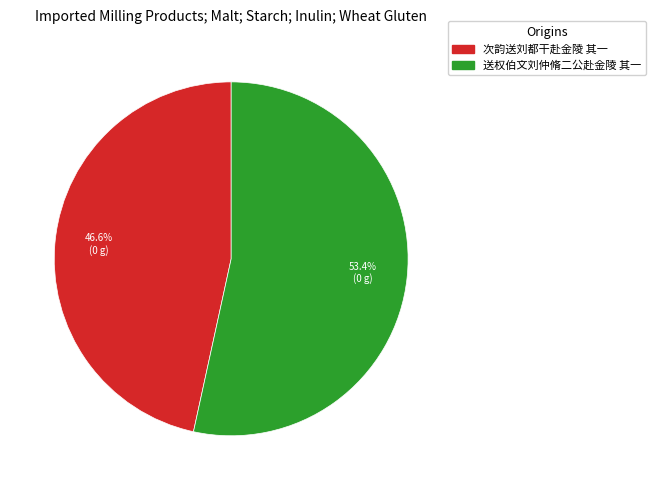

To the nearest percent, what portion does 送权伯文刘仲脩二公赴金陵 其一 represent?

53%